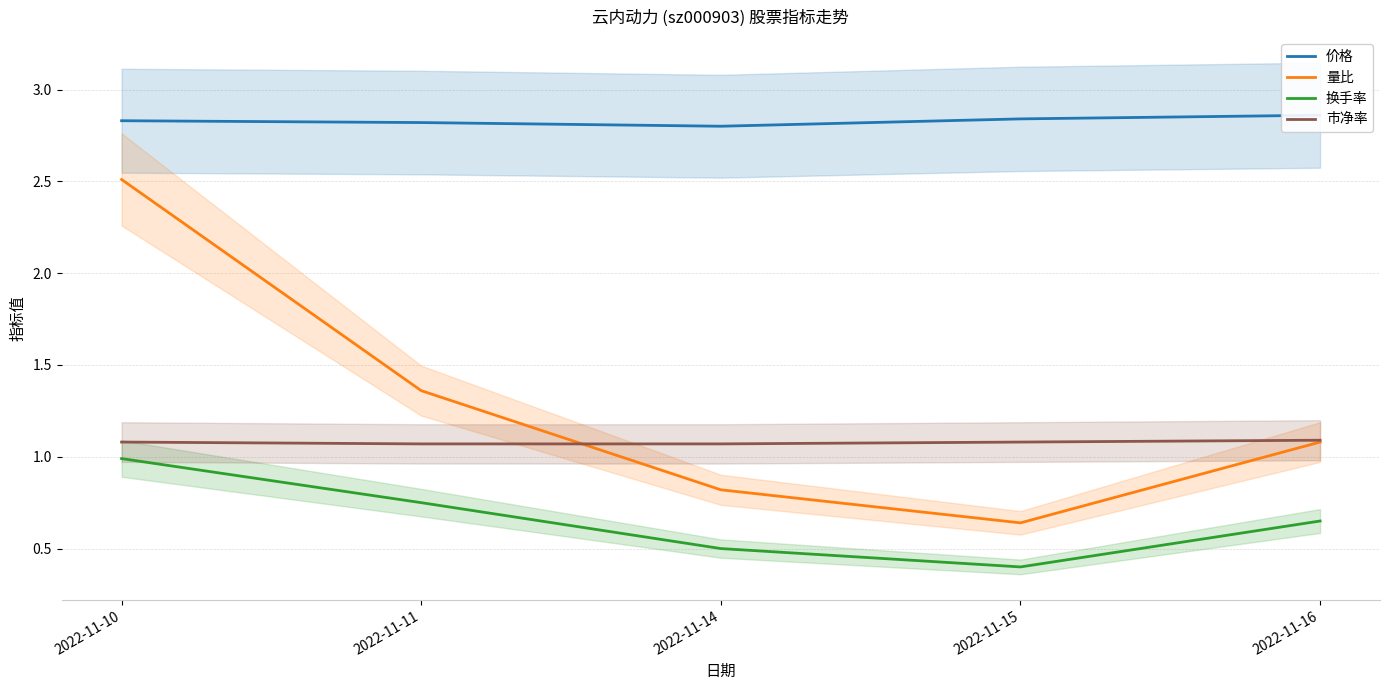

True or false: 价格 and 量比 cross at least once.

False